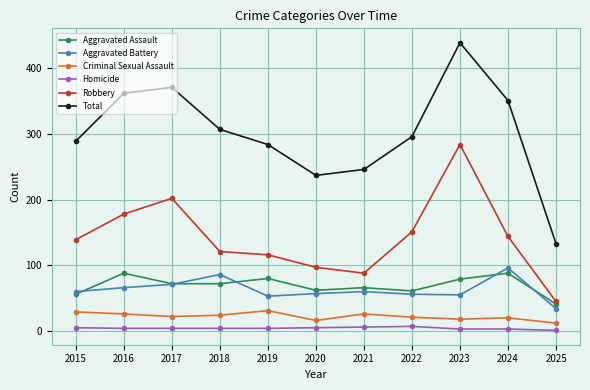

True or false: Total and Aggravated Assault cross at least once.

False